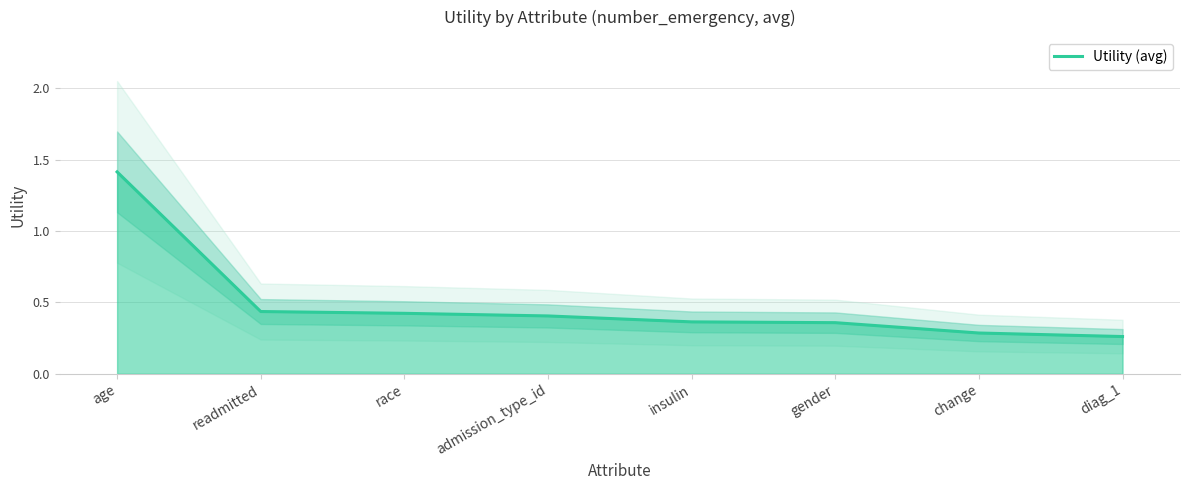

What is the greatest value displayed?

1.4